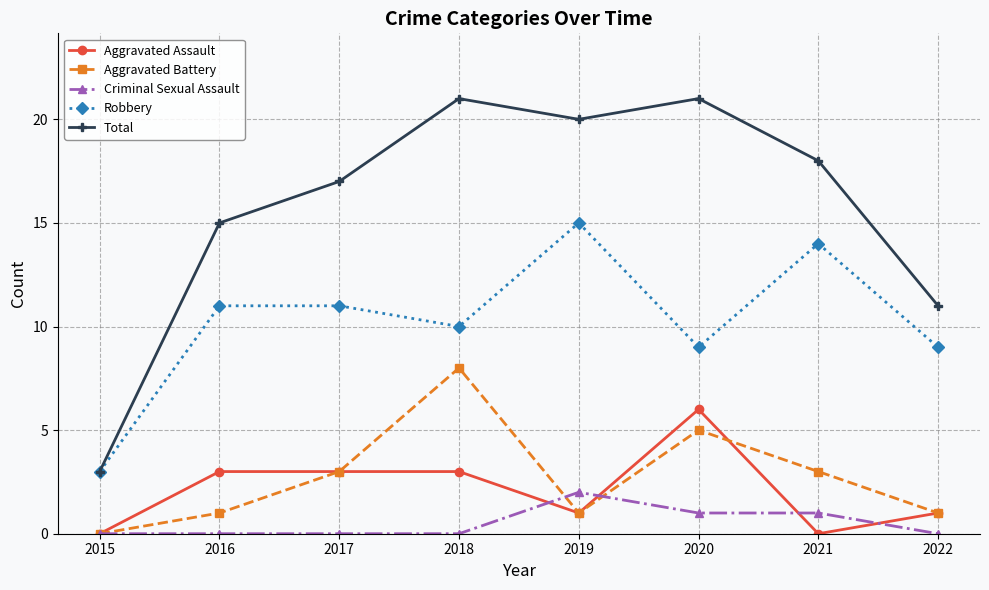

What is the lowest value of the Total series?

3